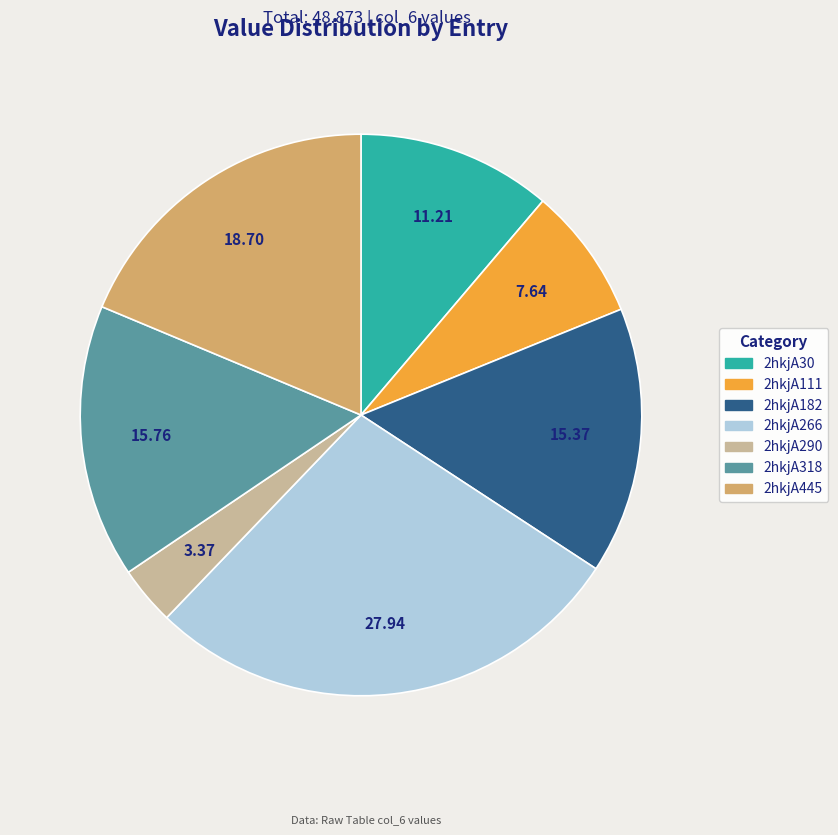

Which has a higher value, 2hkjA290 or 2hkjA266?

2hkjA266